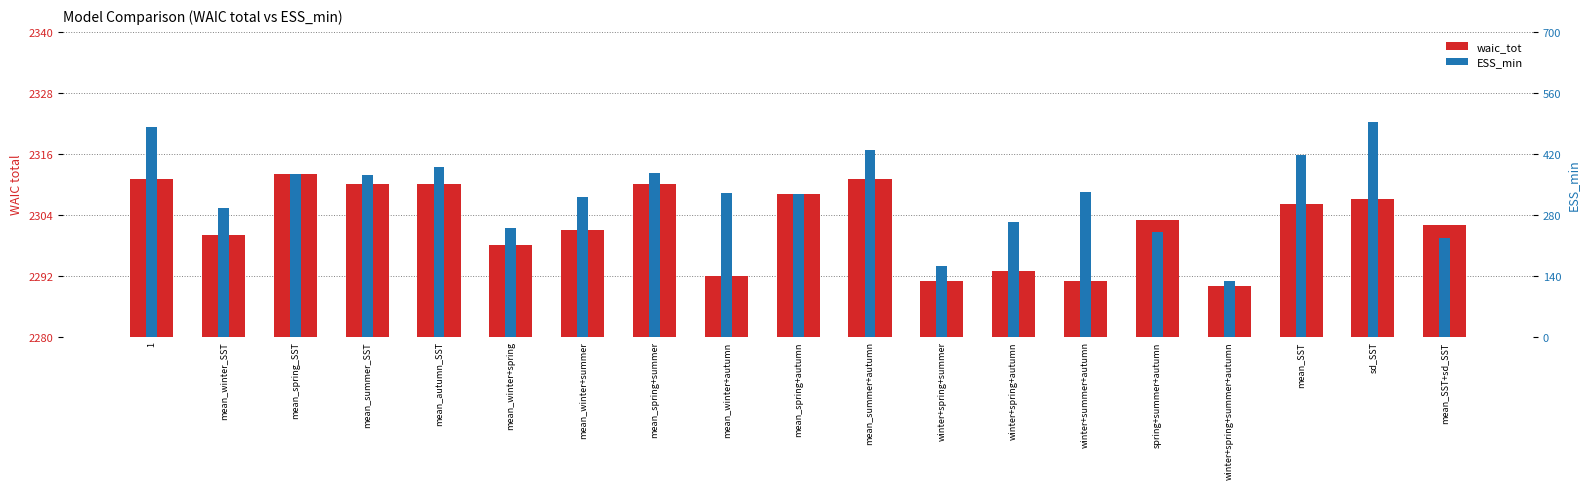

True or false: waic_tot has a value of 3814.8 at mean_SST+sd_SST.

False